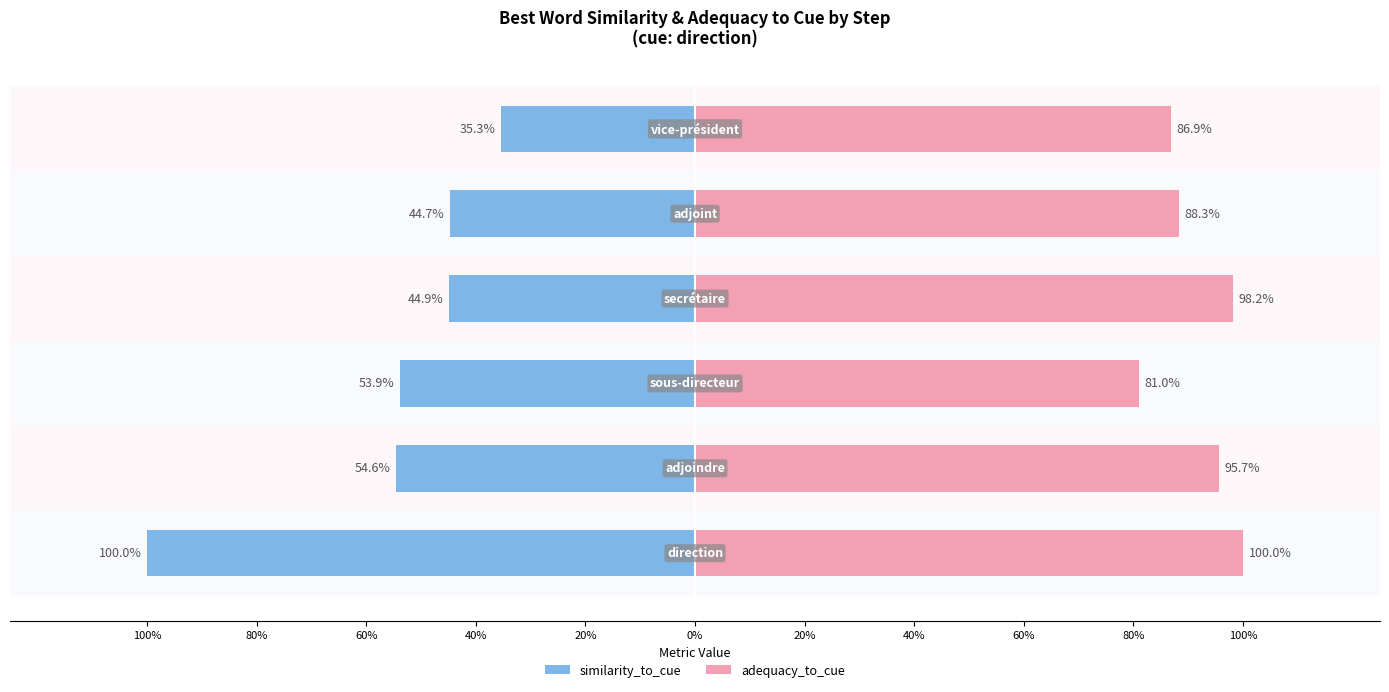

Is it true that similarity_to_cue equals -0.7 at 40%?

False